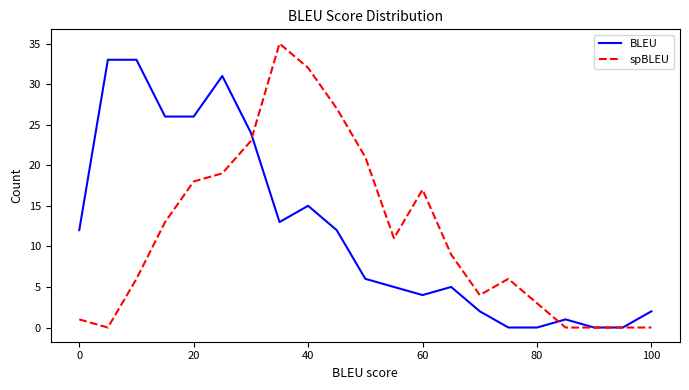

Which series has the largest range (max minus min)?

spBLEU